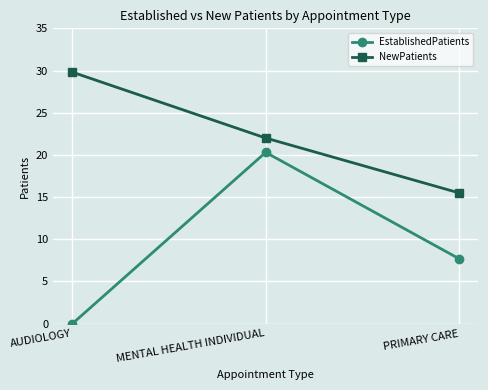

How many series are shown in this chart?

2